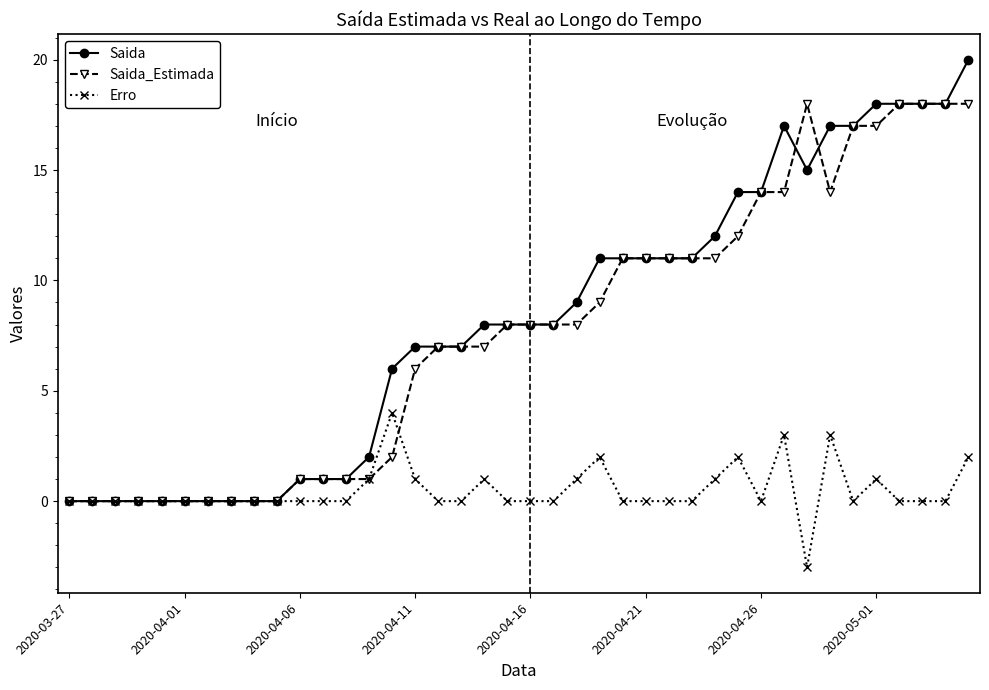

How many distinct data groups are displayed?

3